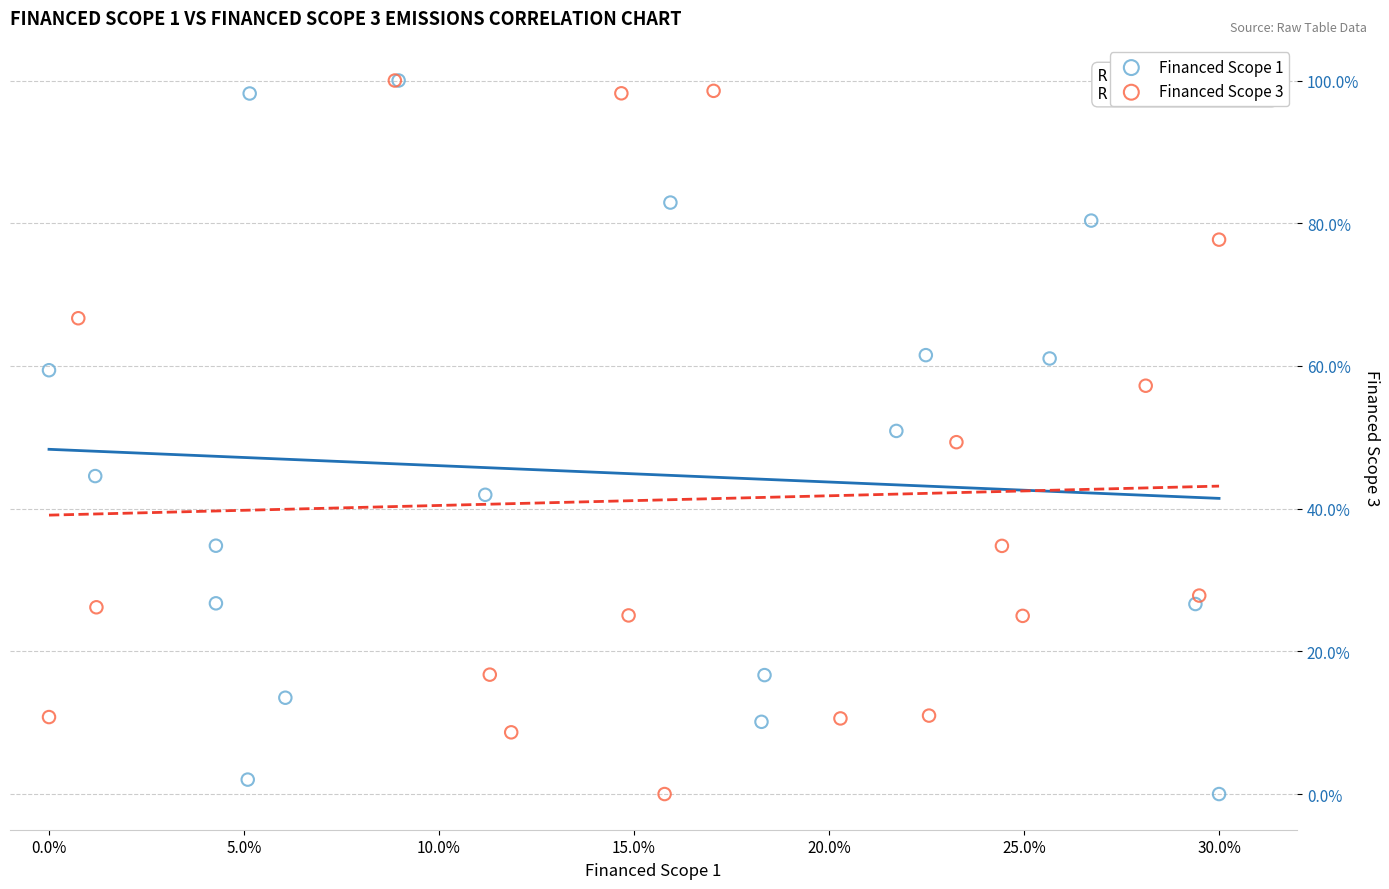

What are all the series names shown in the legend?

Financed Scope 1, Financed Scope 3